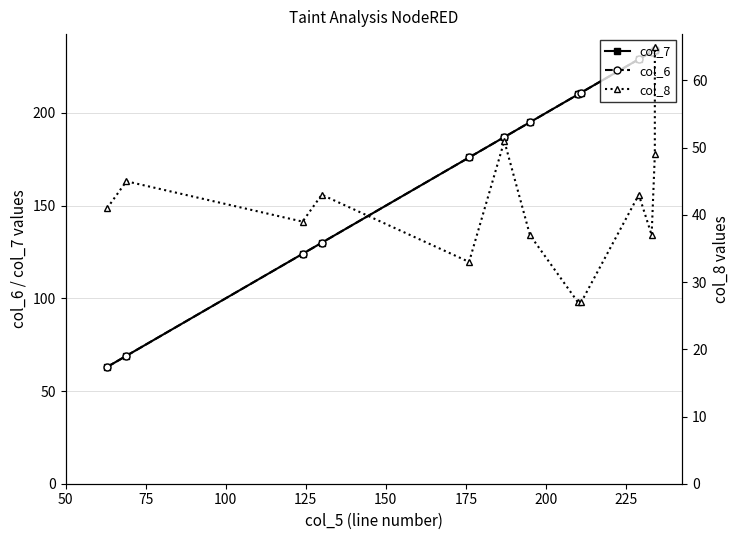

What is the sum of all col_8 values?

537